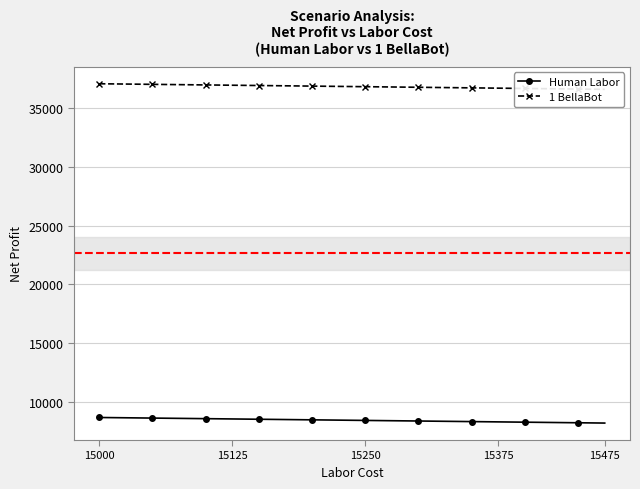

Reading left to right, transcribe all the data shown in this chart.

Human Labor: 8647.2	8622.2	8597.2	8572.2	8547.2	8522.2	8497.2	8472.2	8447.2	8422.2	8397.2	8372.2	8347.2	8322.2	8297.2	8272.2	8247.2	8222.2	8197.2	8172.2
1 BellaBot: 37090.8	37065.8	37040.8	37015.8	36990.8	36965.8	36940.8	36915.8	36890.8	36865.8	36840.8	36815.8	36790.8	36765.8	36740.8	36715.8	36690.8	36665.8	36640.8	36615.8